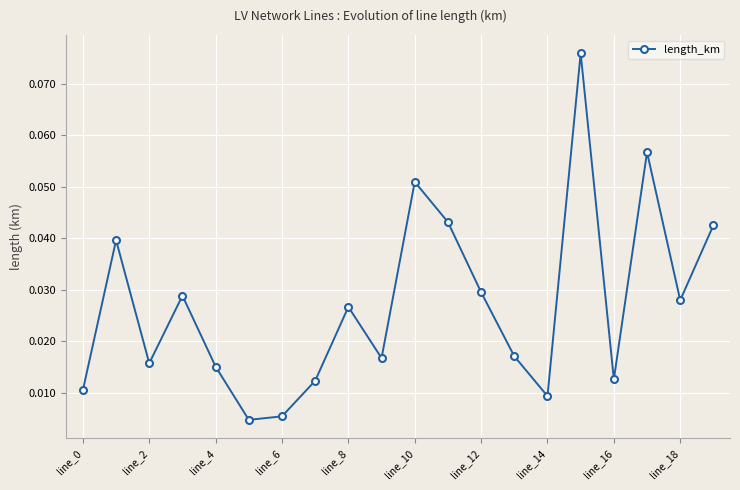

What is the sum of all values?

0.5